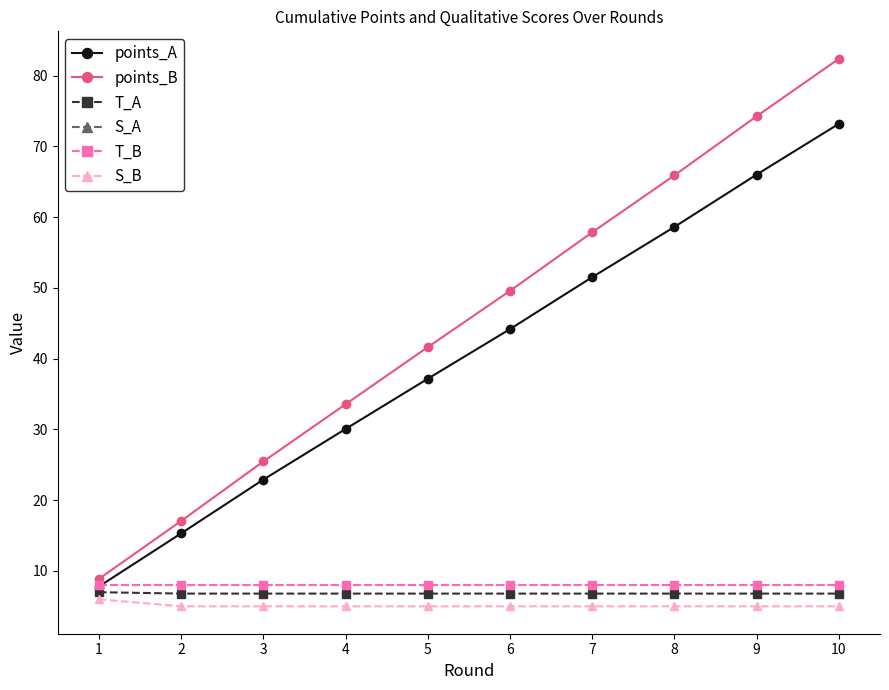

What is the difference between the highest and lowest values at 8?

60.9